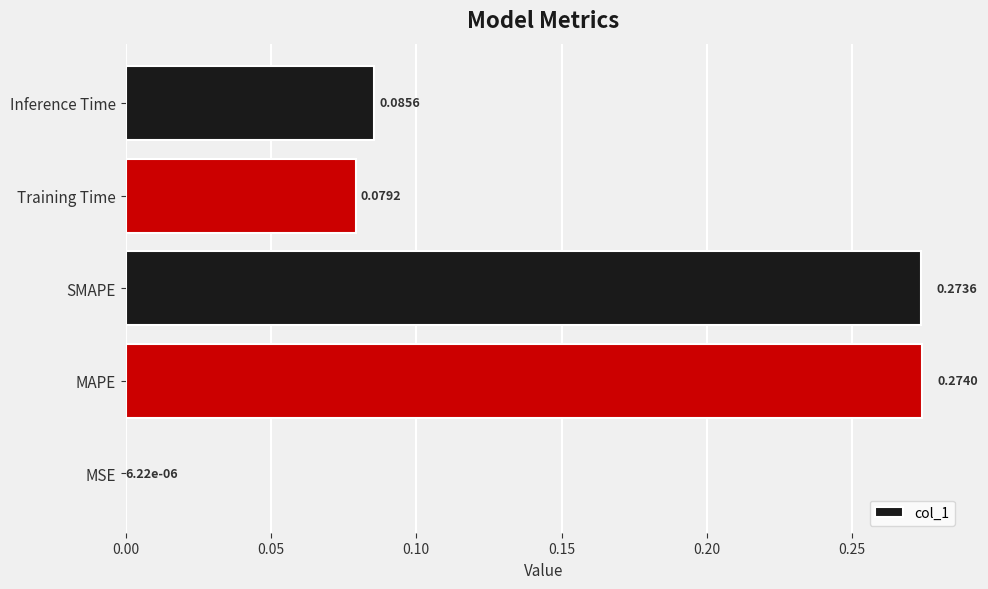

Where is the data nearest to the value 0?

MSE